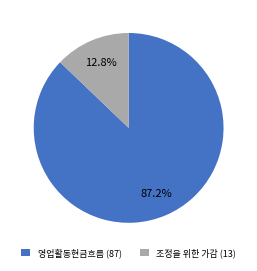

What percentage is NOT represented by 영업활동현금흐름 (87)?

12.8%